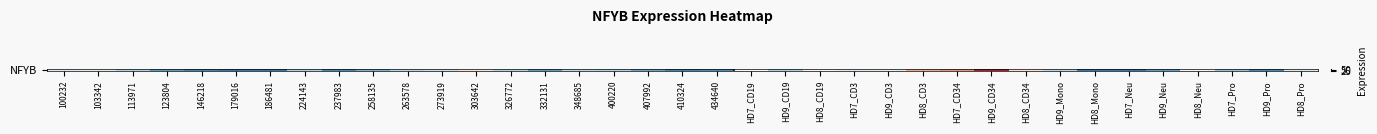

What is the sum of all values?

1153.4